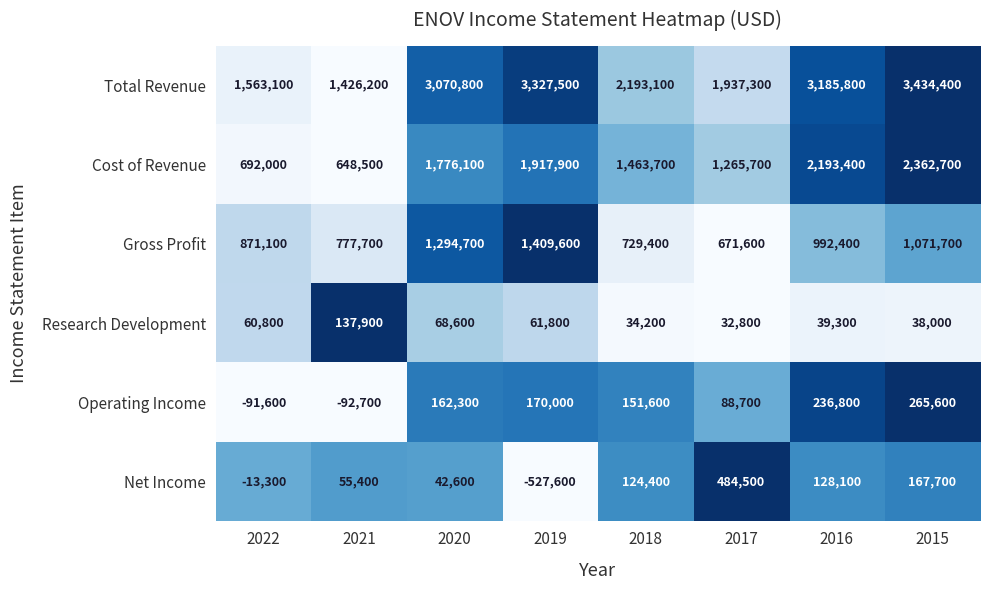

What is the approximate value of Net Income at 2016, to the nearest 100?

128100